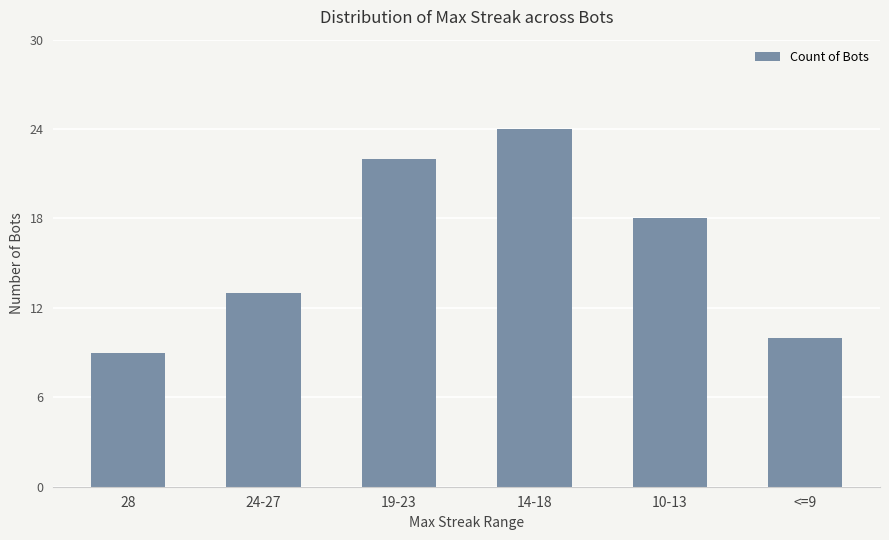

Rank the categories by value from highest to lowest.

14-18, 19-23, 10-13, 24-27, <=9, 28